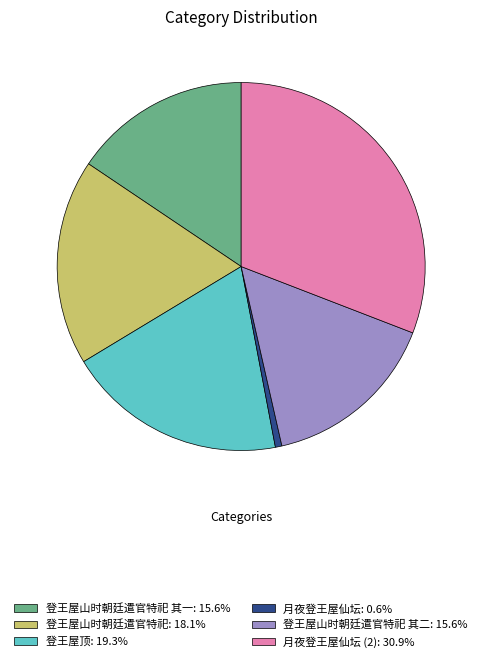

Does 月夜登王屋仙坛 (2): 30.9% account for over 50% of the chart?

No